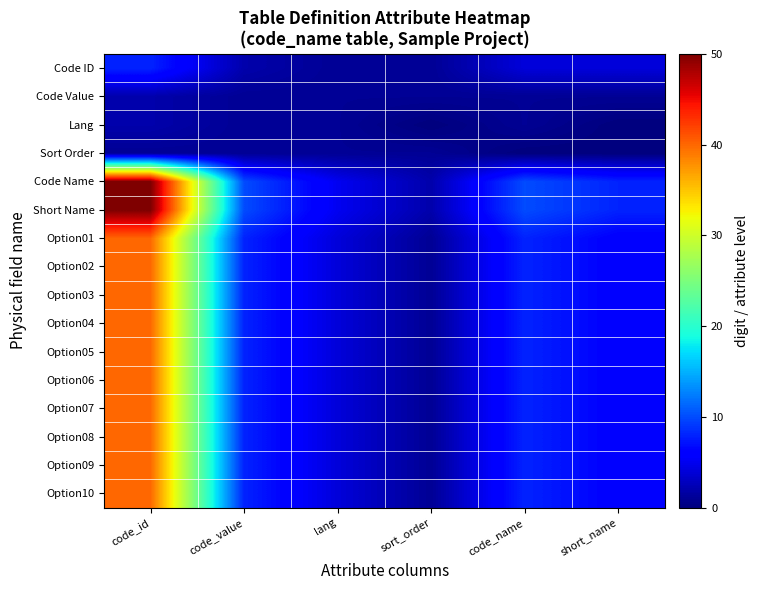

What is the total value across all series at code_id?

513